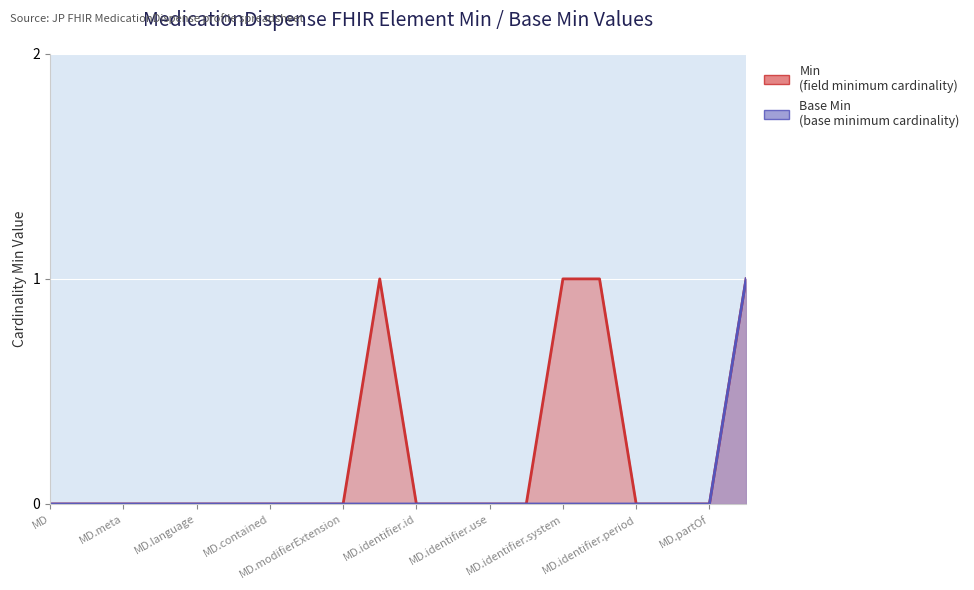

The Base Min series shows -1 at MD.language. True or false?

False